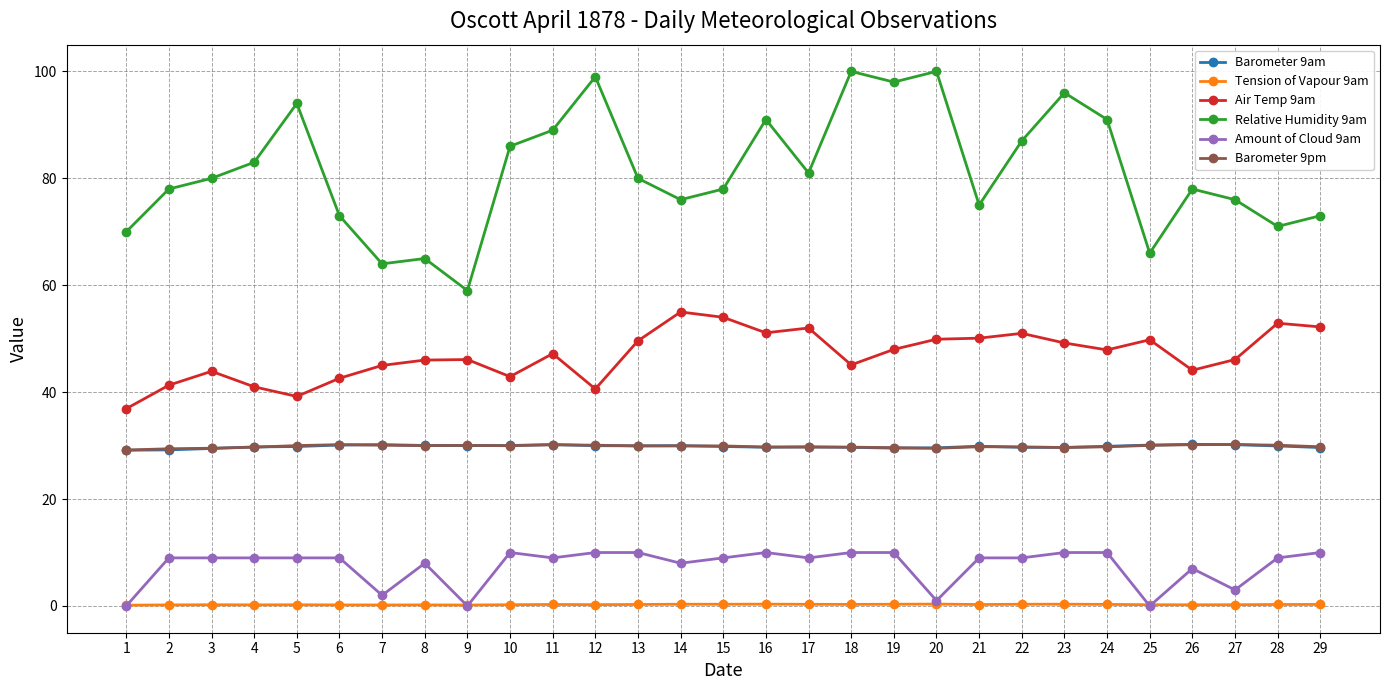

How many categories are shown in the chart?

29